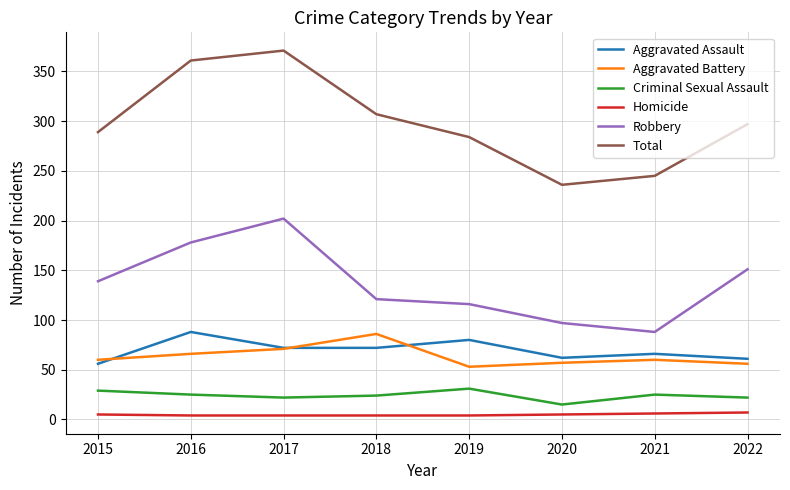

What is the difference between the Homicide values at 2022 and 2019?

3